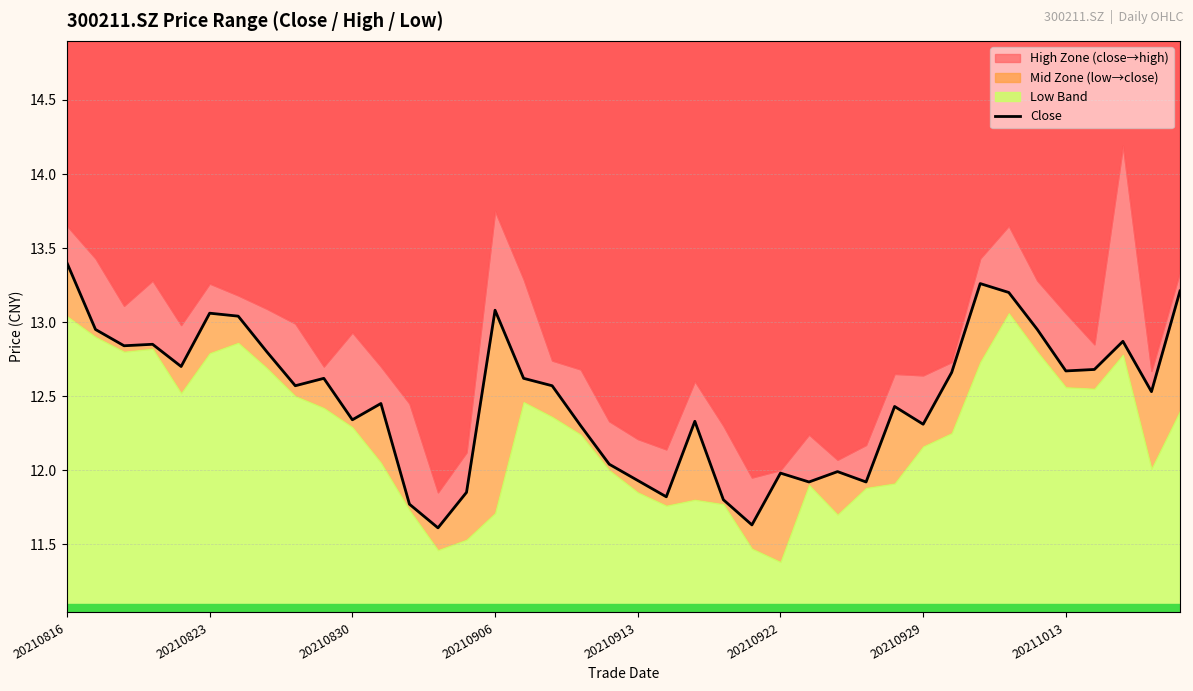

The value at 27 is 7.8. True or false?

False